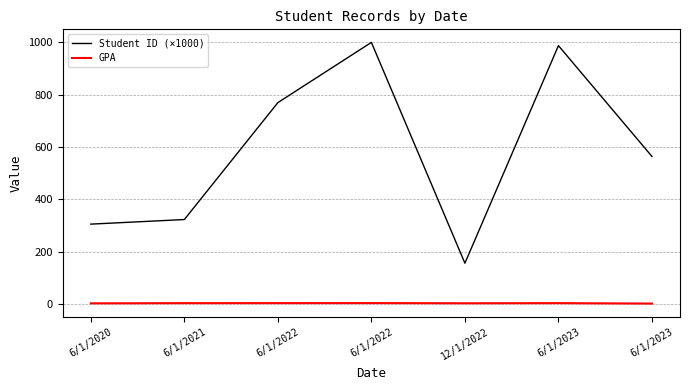

How many lines are shown in the chart?

2